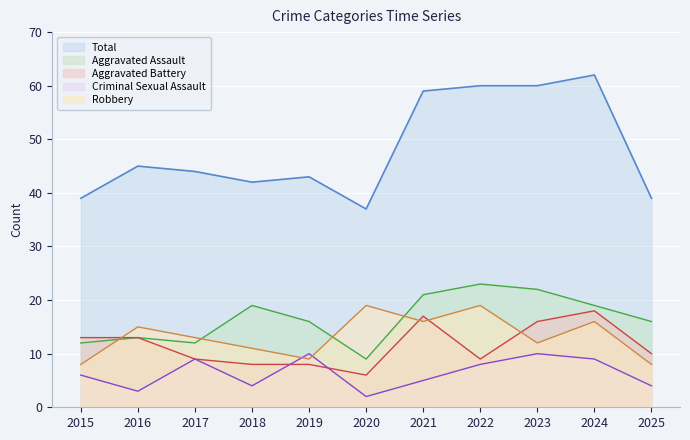

How many data points does each series have?

11